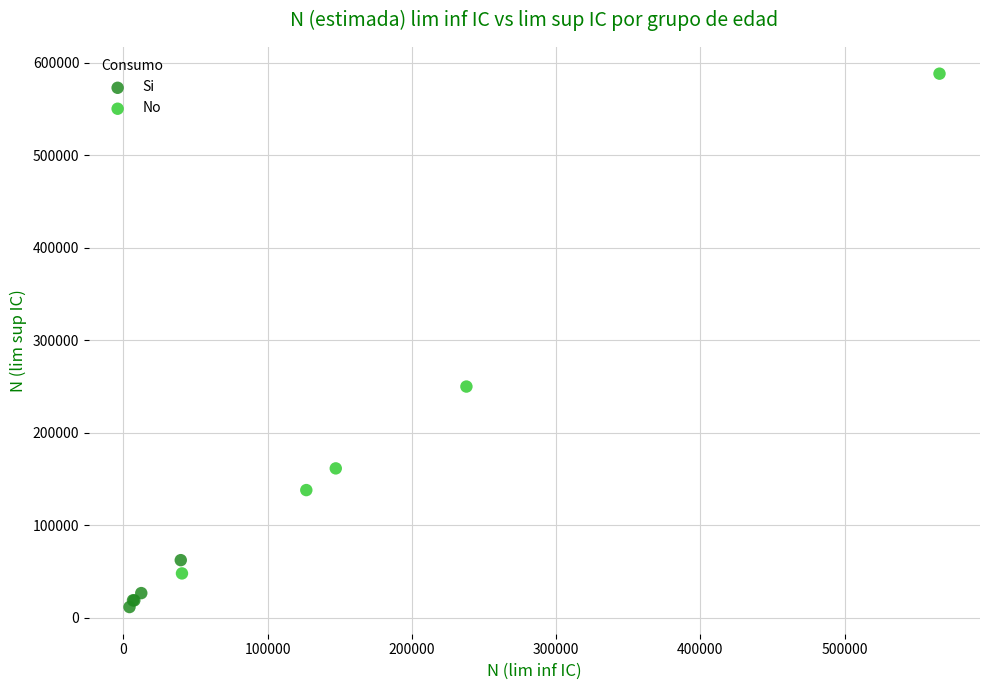

Which series contains the lowest Y value?

Si